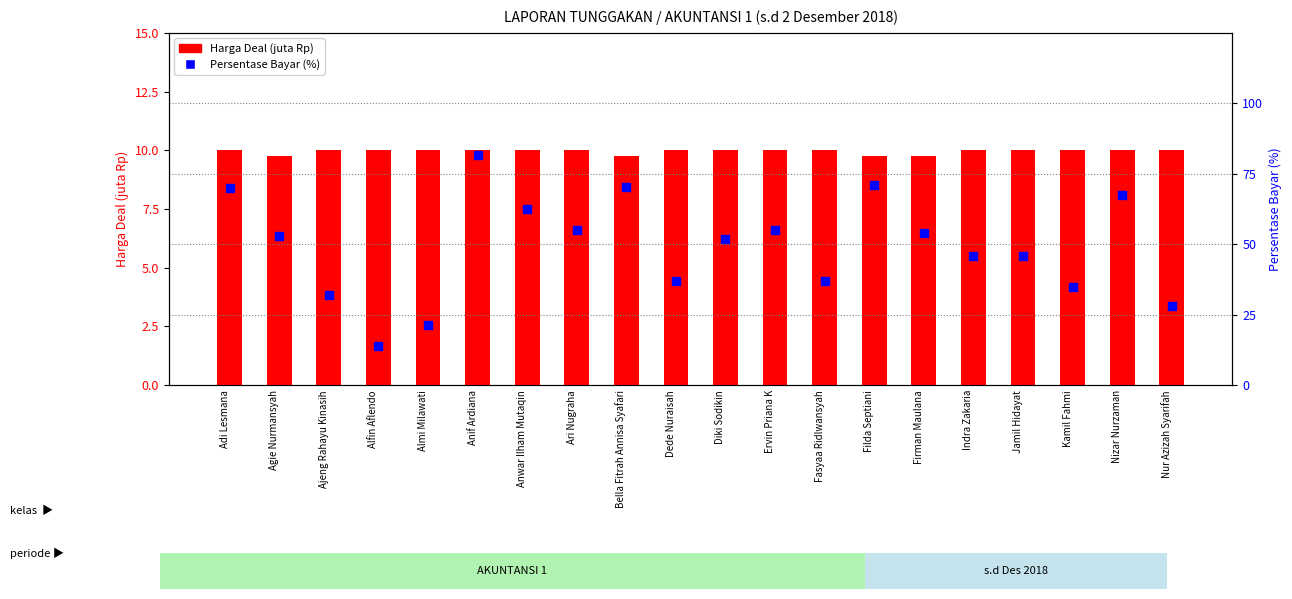

Which series has the largest Y range (max minus min)?

Persentase Bayar (%)